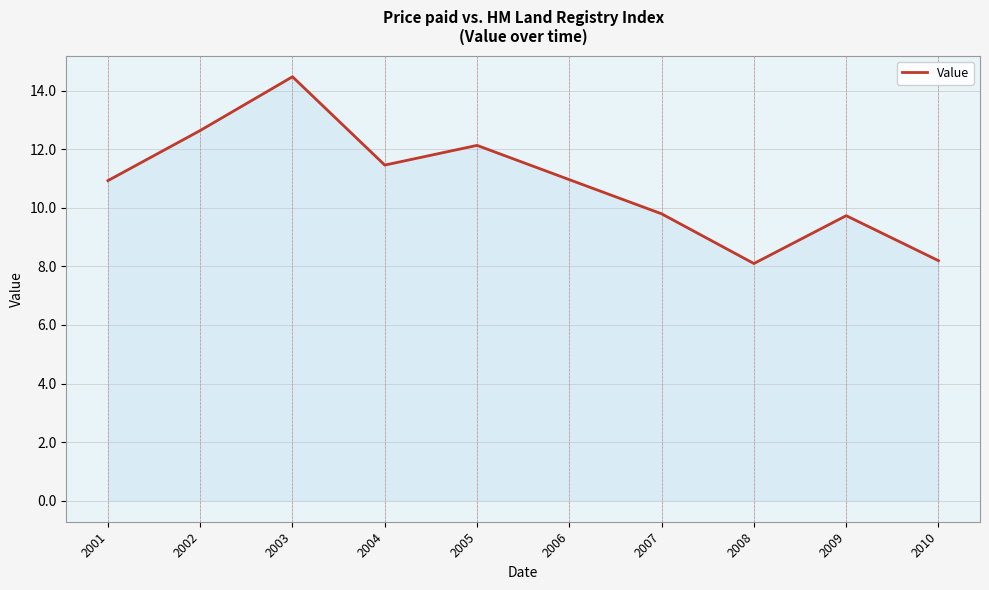

Which label corresponds to the largest value in the chart?

2003